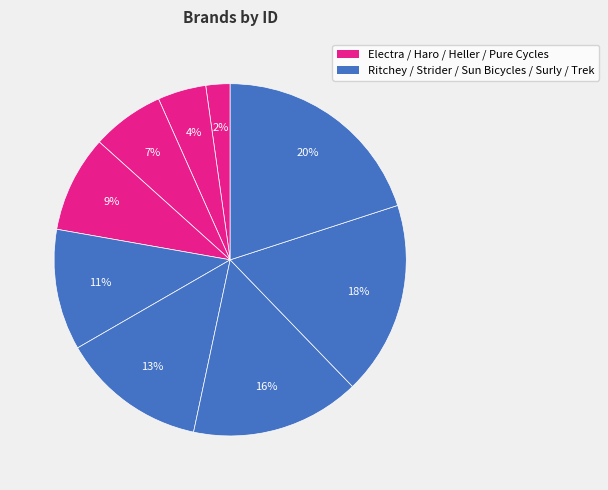

Does any single category account for the majority?

No